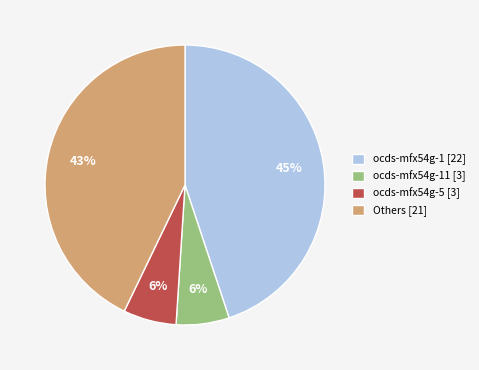

Is it true that Others [21] is 43% of the pie?

True